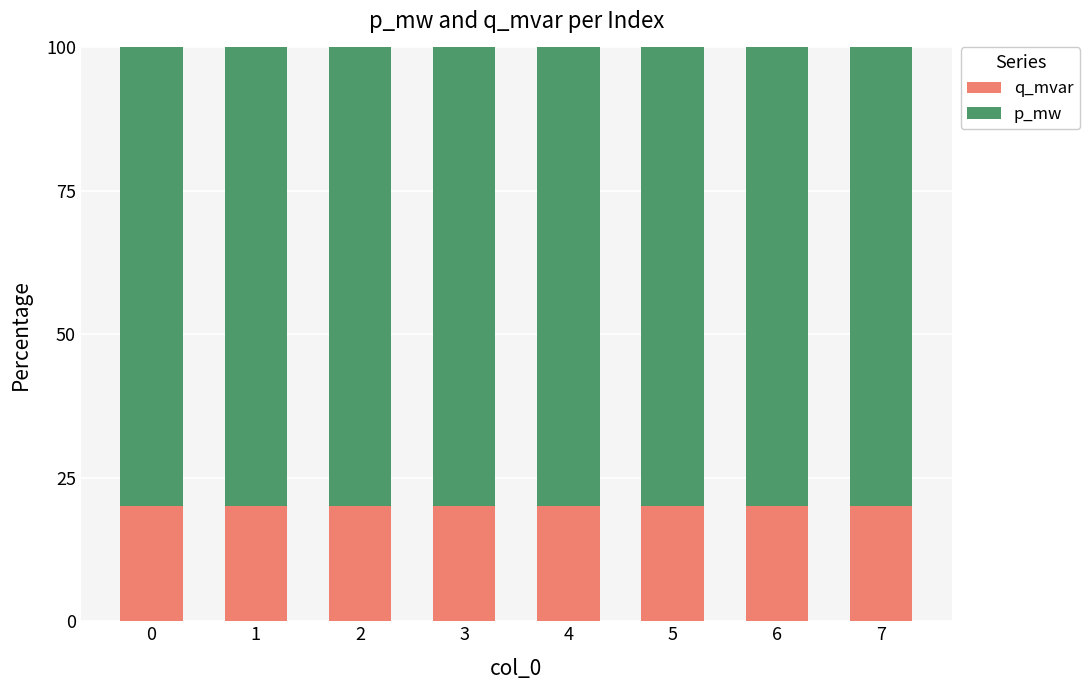

What is the total value across all series at 0?

100.0